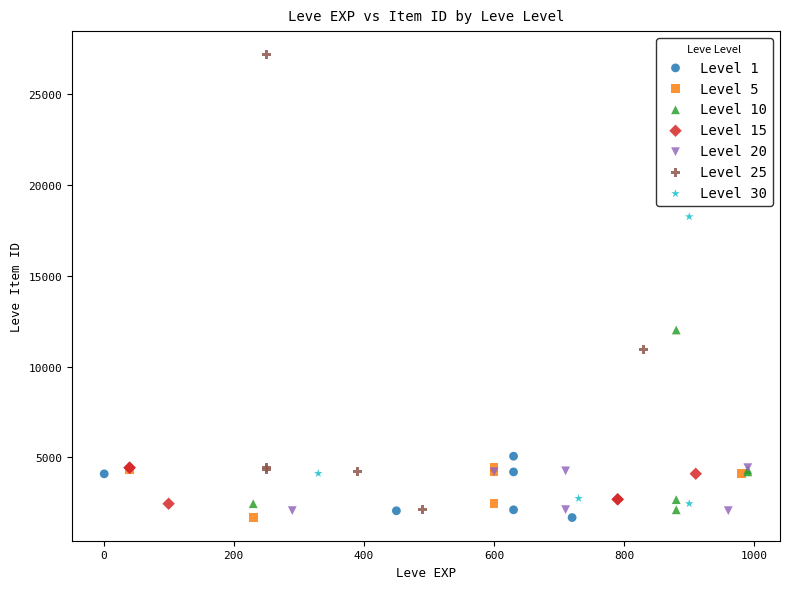

Which series has the largest Y range (max minus min)?

Level 25